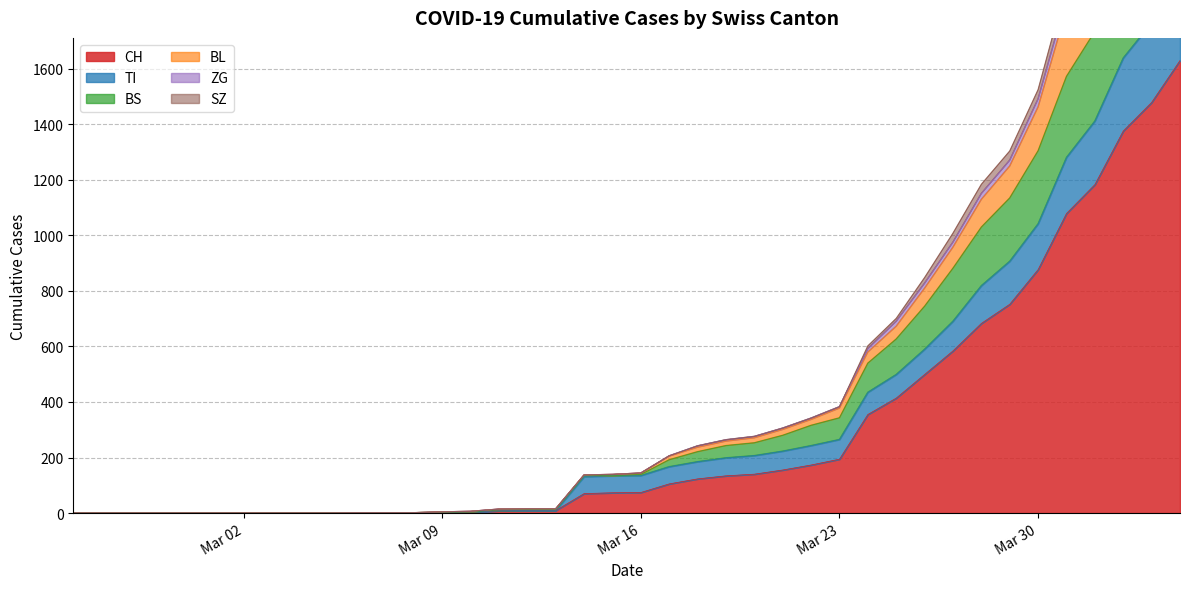

Does the chart have visible grid lines?

Yes